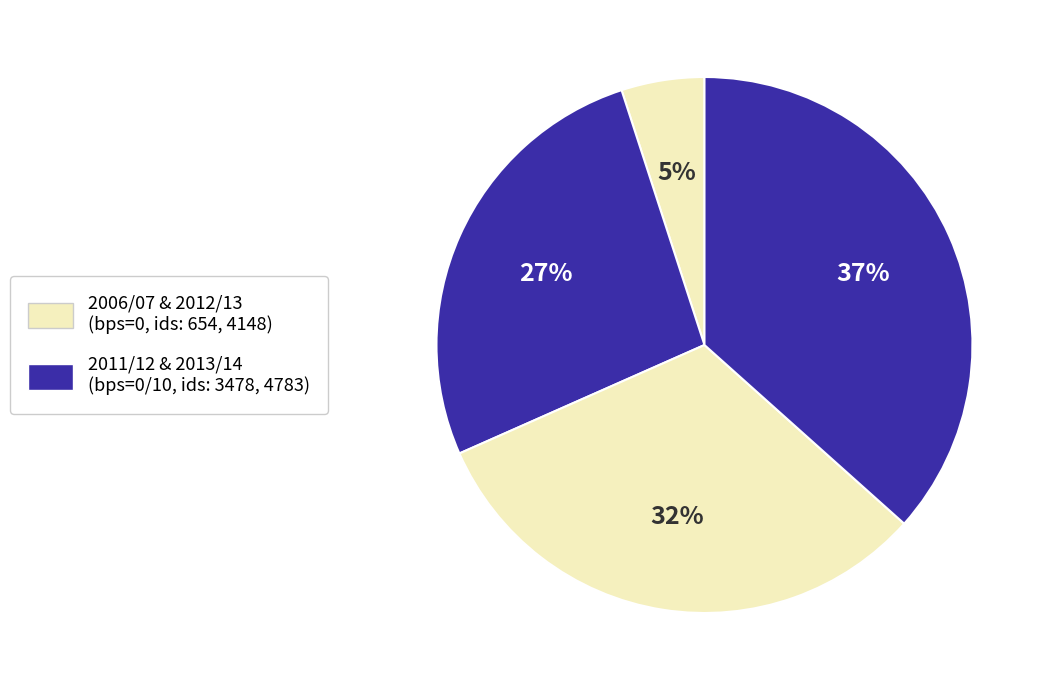

How many slices are in this pie chart?

4